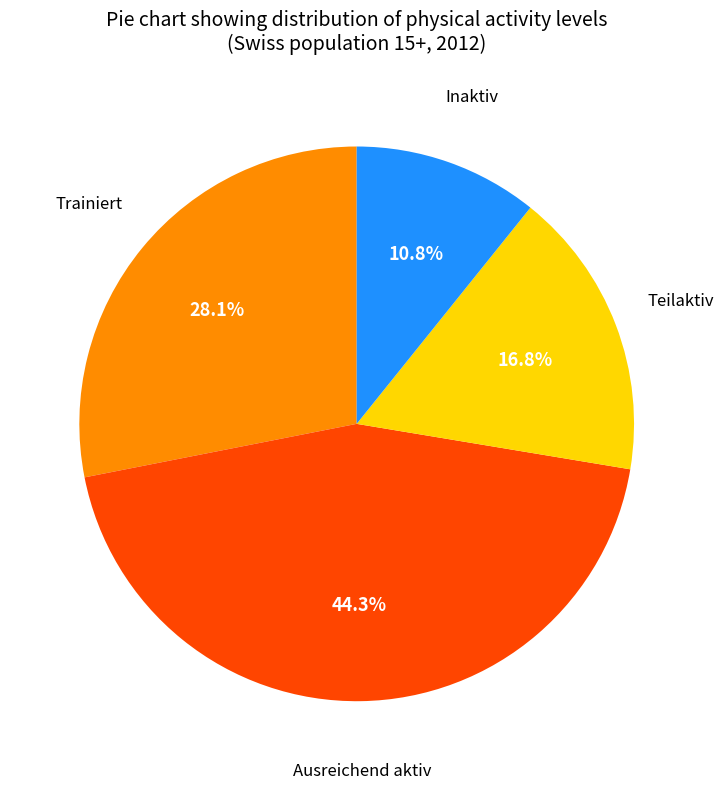

To the nearest percent, what is the average slice percentage?

25%